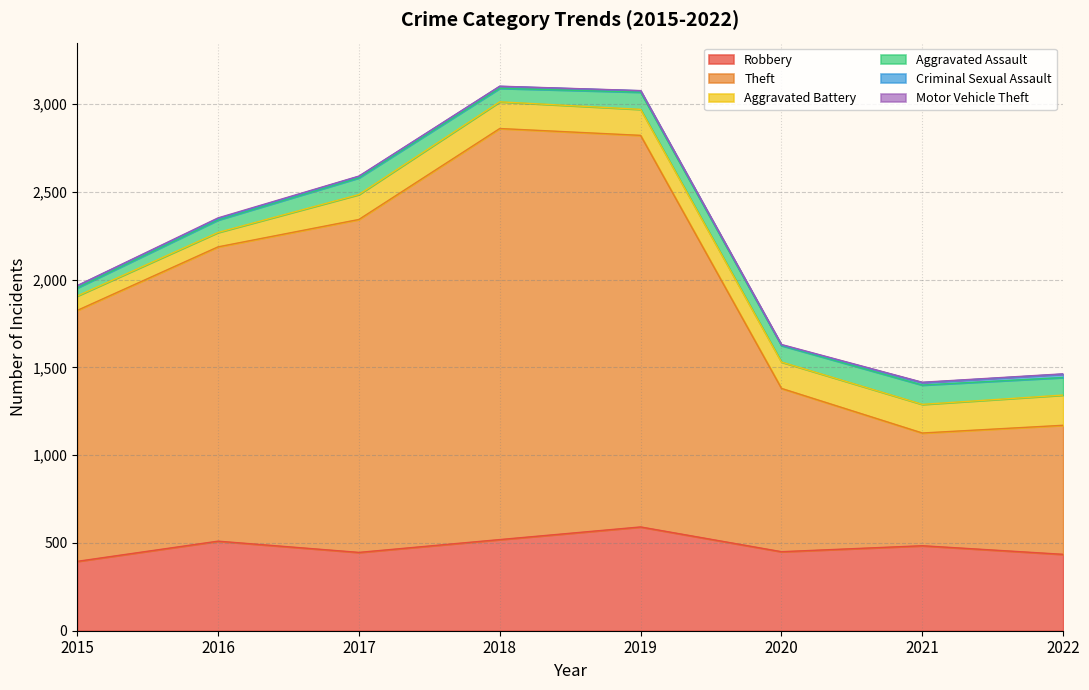

Does the chart have visible grid lines?

Yes